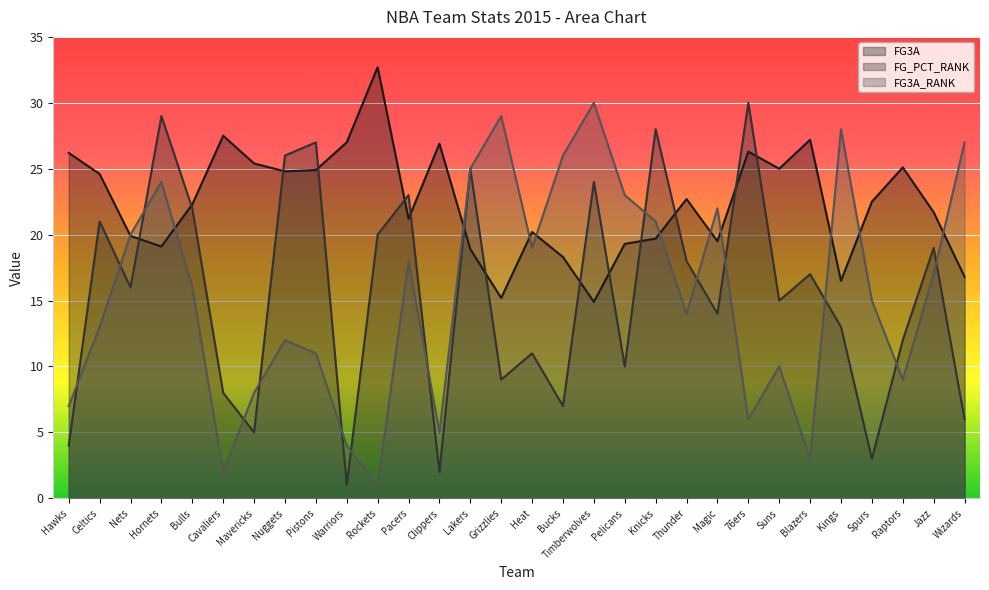

Reading left to right, transcribe all the data shown in this chart.

FG3A: 26.2	24.6	19.9	19.1	22.3	27.5	25.4	24.8	24.9	27.0	32.7	21.2	26.9	18.9	15.2	20.2	18.3	14.9	19.3	19.7	22.7	19.5	26.3	25.0	27.2	16.5	22.5	25.1	21.7	16.8
FG_PCT_RANK: 4.0	21.0	16.0	29.0	22.0	8.0	5.0	26.0	27.0	1.0	20.0	23.0	2.0	25.0	9.0	11.0	7.0	24.0	10.0	28.0	18.0	14.0	30.0	15.0	17.0	13.0	3.0	12.0	19.0	6.0
FG3A_RANK: 7.0	13.0	20.0	24.0	16.0	2.0	8.0	12.0	11.0	4.0	1.0	18.0	5.0	25.0	29.0	19.0	26.0	30.0	23.0	21.0	14.0	22.0	6.0	10.0	3.0	28.0	15.0	9.0	17.0	27.0